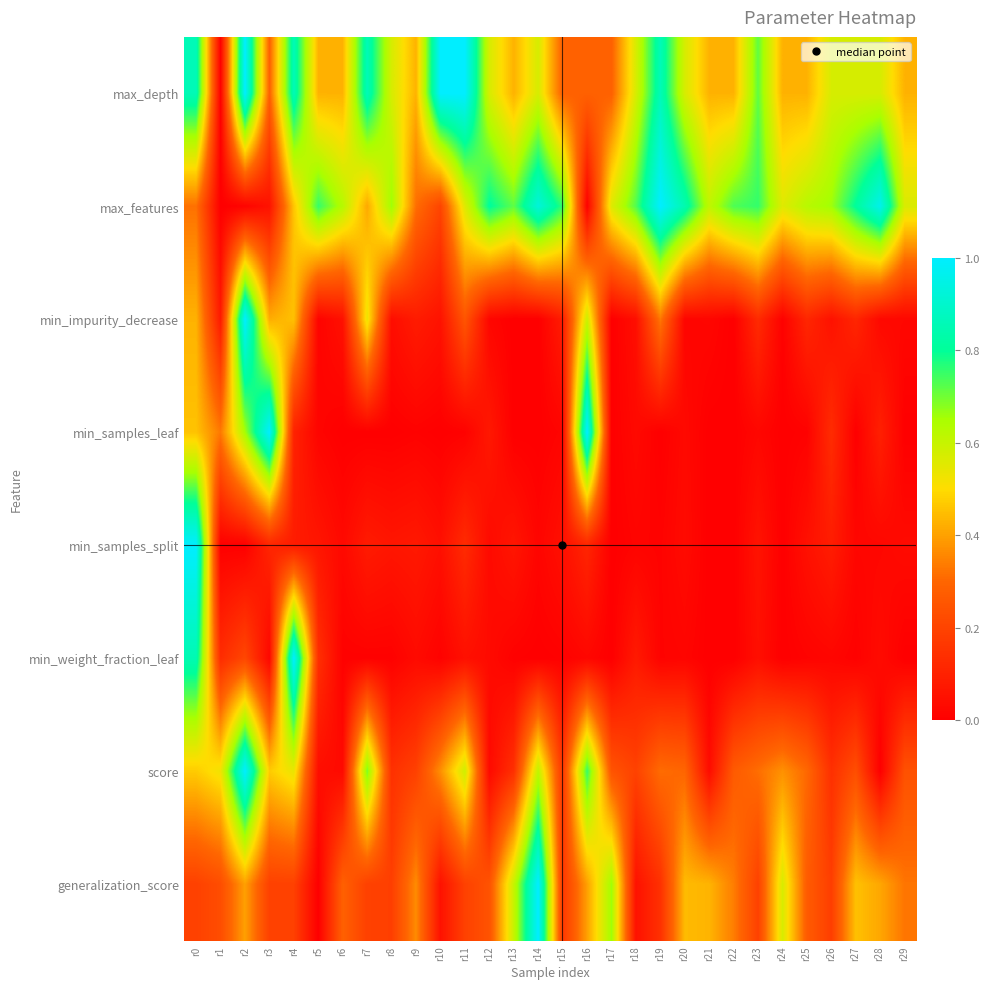

At which category is the sum across all series the highest?

r0